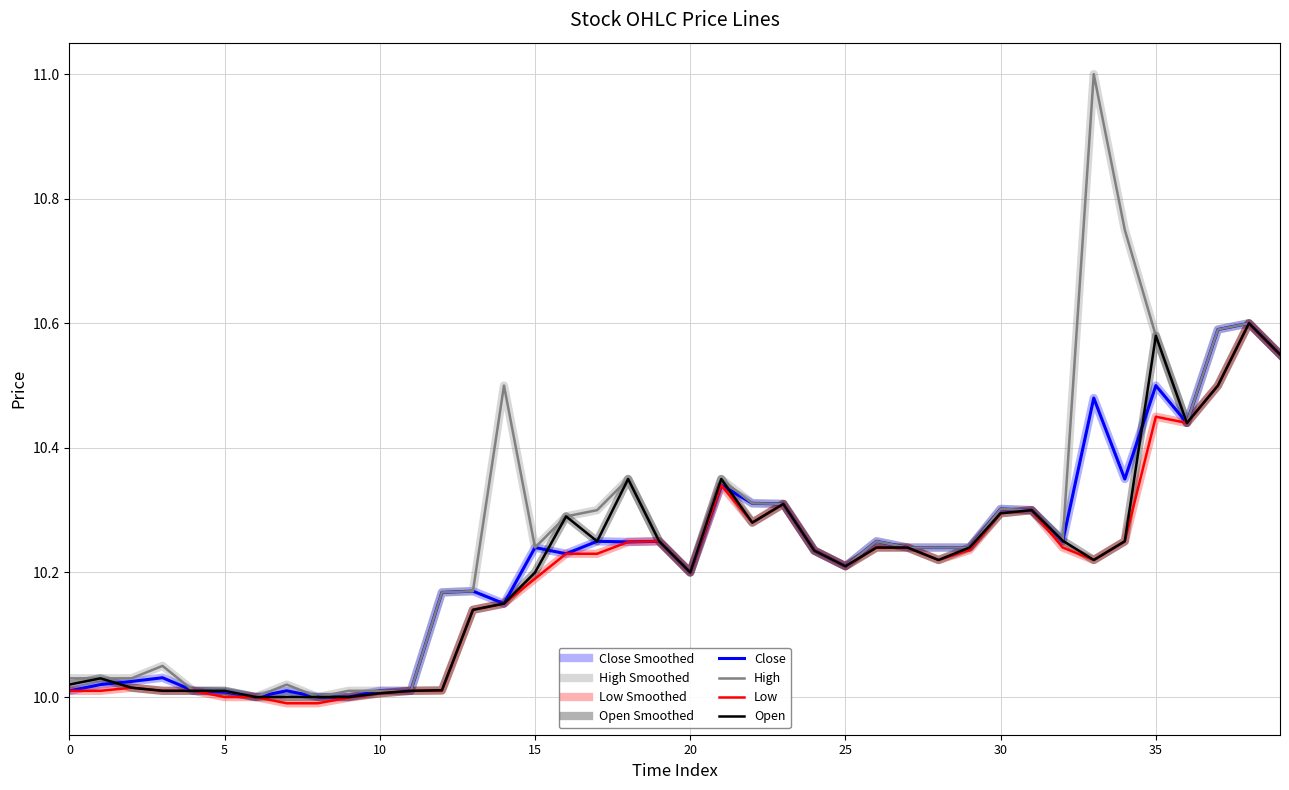

What is the label of the 17th point from the right?

23